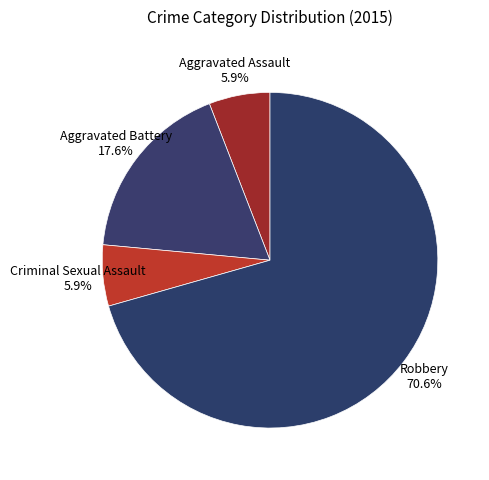

How many segments does this pie chart have?

4